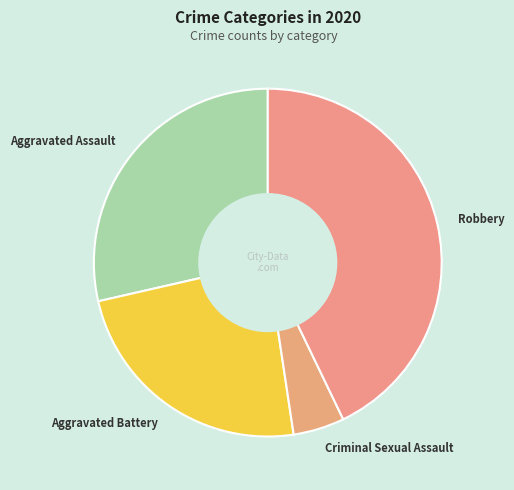

Between Aggravated Battery and Aggravated Assault, which is larger?

Aggravated Assault